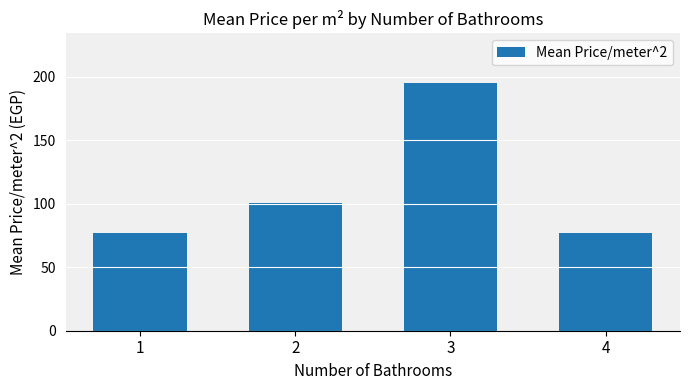

Read the value at 2.

101.0